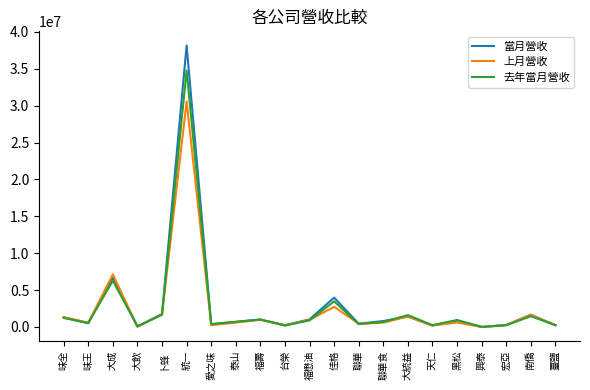

At which label is 當月營收 closest to 19082033?

大成